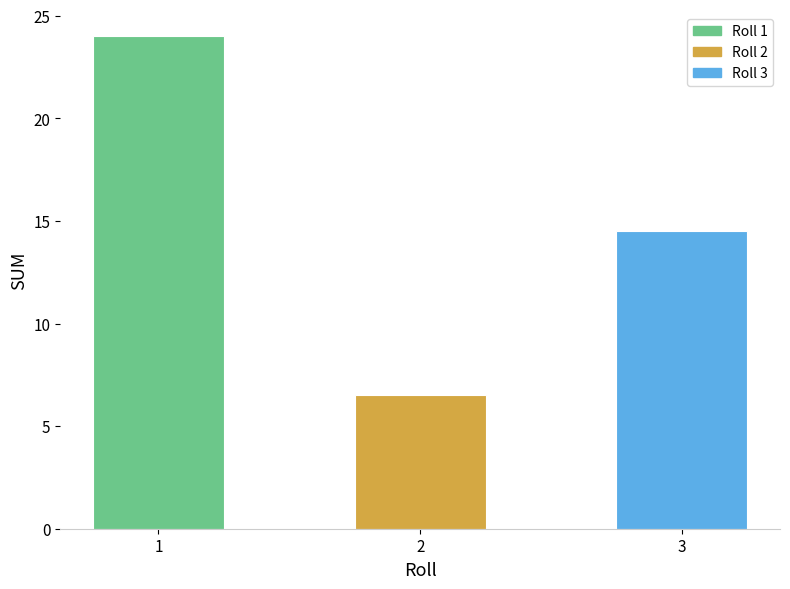

What is the value of the 1st bar from the left?

24.0